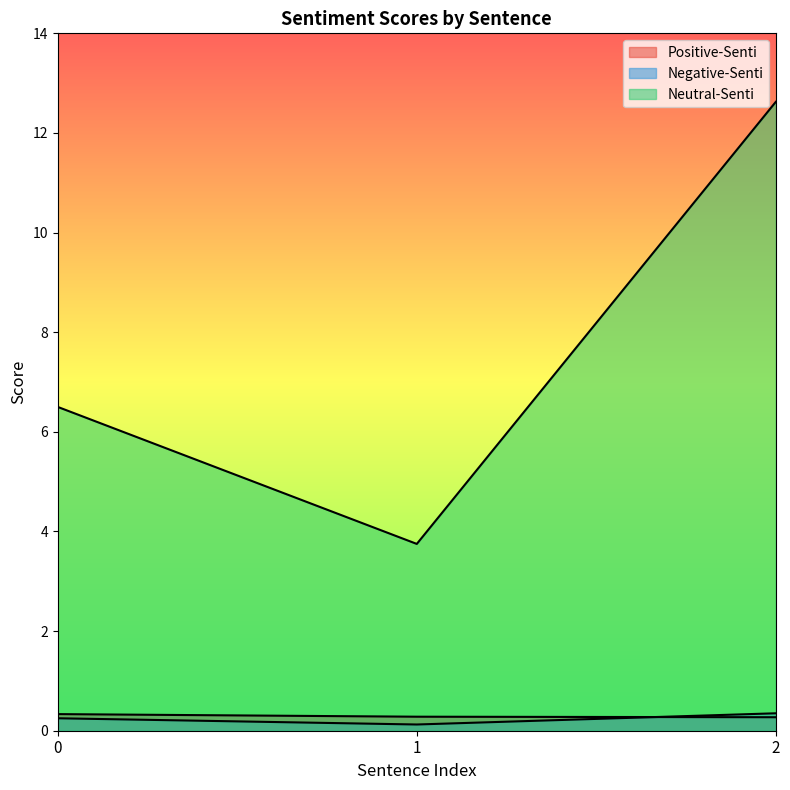

Which series has the largest total across all categories?

Neutral-Senti